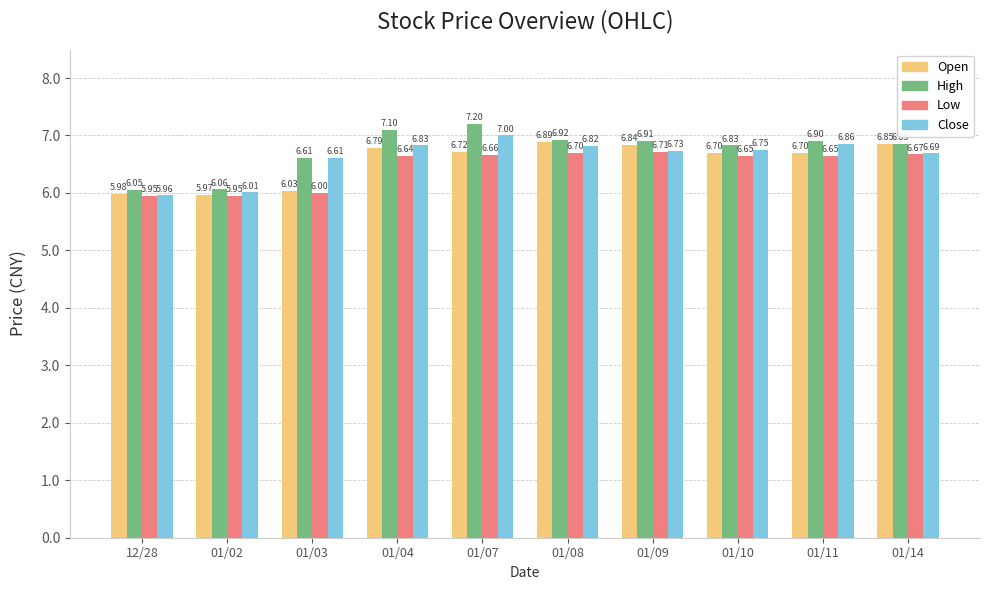

Rank the series by their maximum value, from highest to lowest.

High, Close, Open, Low